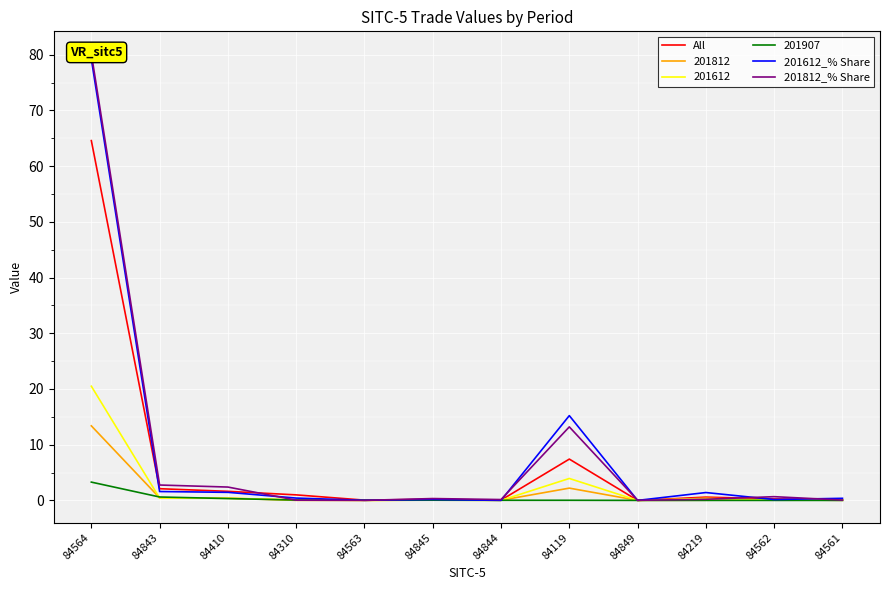

What are all the series names shown in the legend?

All, 201612_% Share, 201812_% Share